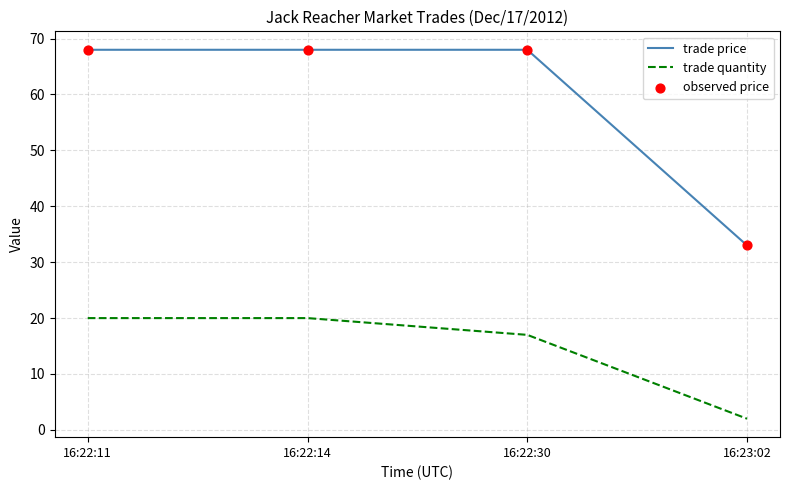

Which series has the largest total across all categories?

trade price